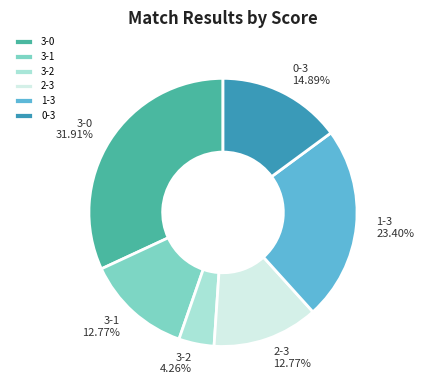

Is the sum of 3-2 and 1-3 greater than half?

No